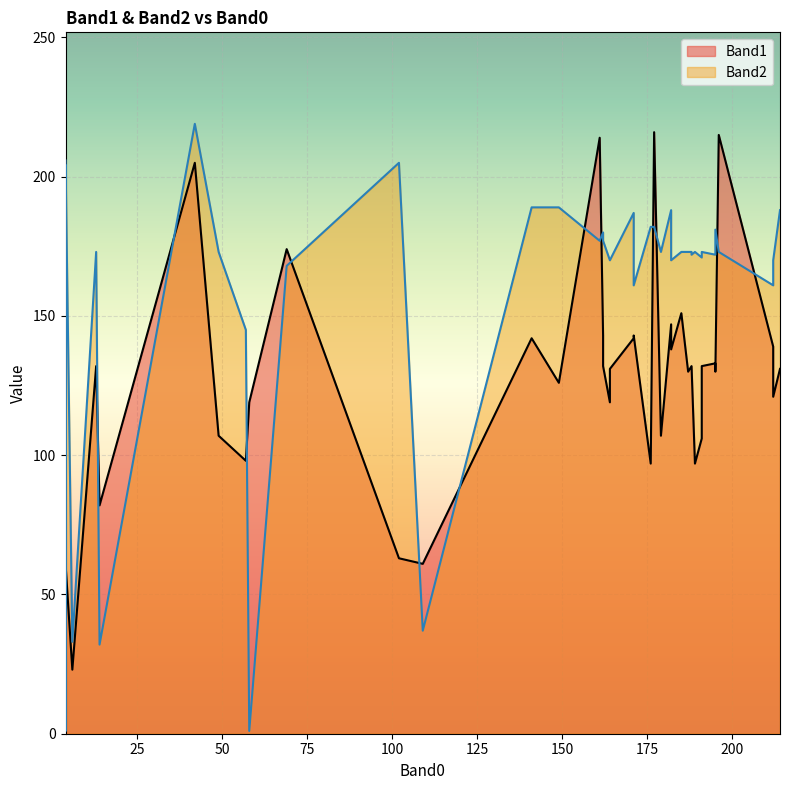

Rank the categories by Band2 value from highest to lowest.

42, 4, 102, 4, 149, 141, 182, 214, 171, 177, 176, 195, 162, 161, 162, 189, 179, 187, 188, 13, 196, 185, 49, 191, 195, 188, 191, 182, 164, 164, 212, 69, 171, 212, 57, 109, 6, 14, 4, 58